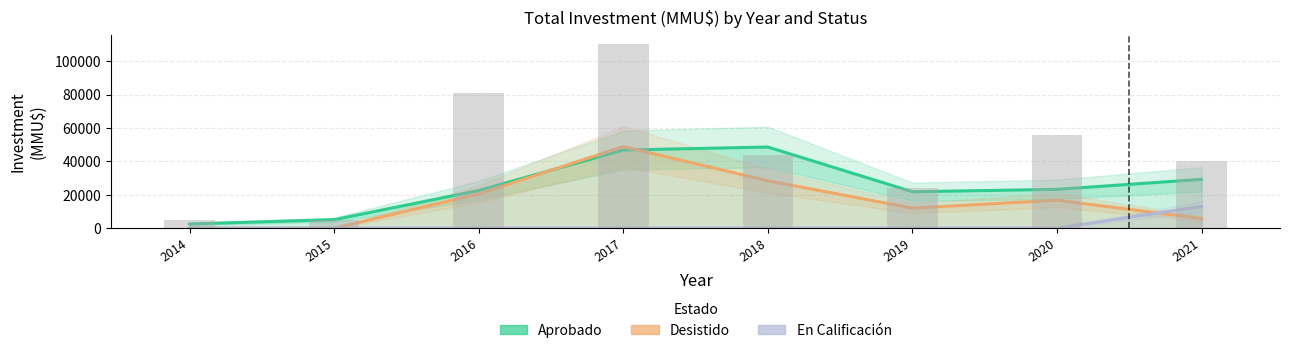

Which series has the largest total across all categories?

Aprobado